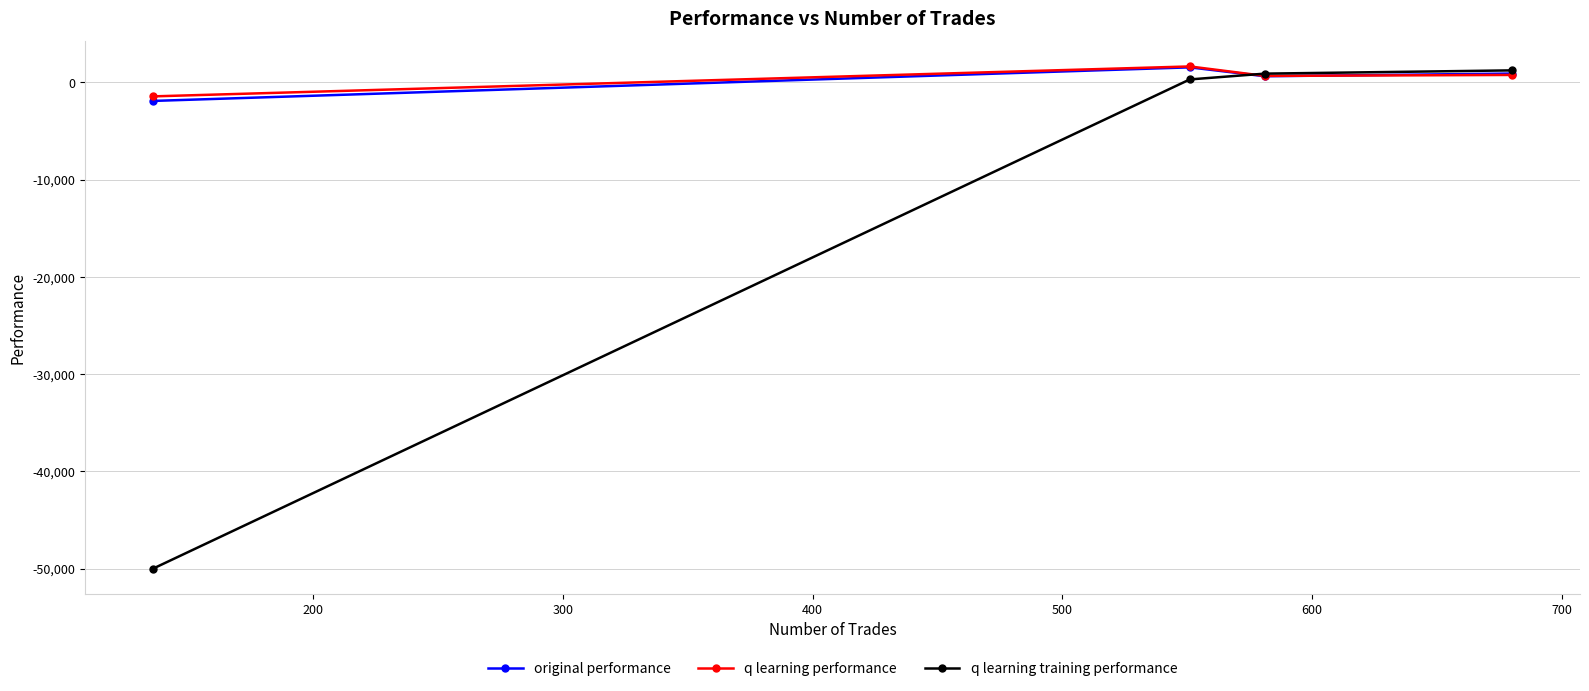

What is the value of the q learning performance point at the 3rd from the left?

667.9